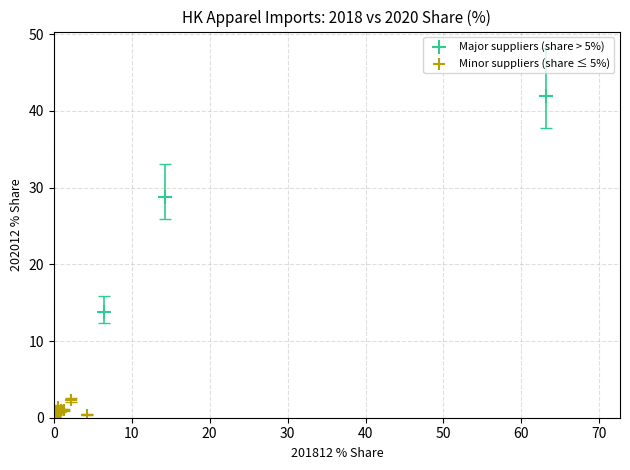

Which series contains the lowest Y value?

Minor suppliers (share ≤ 5%)